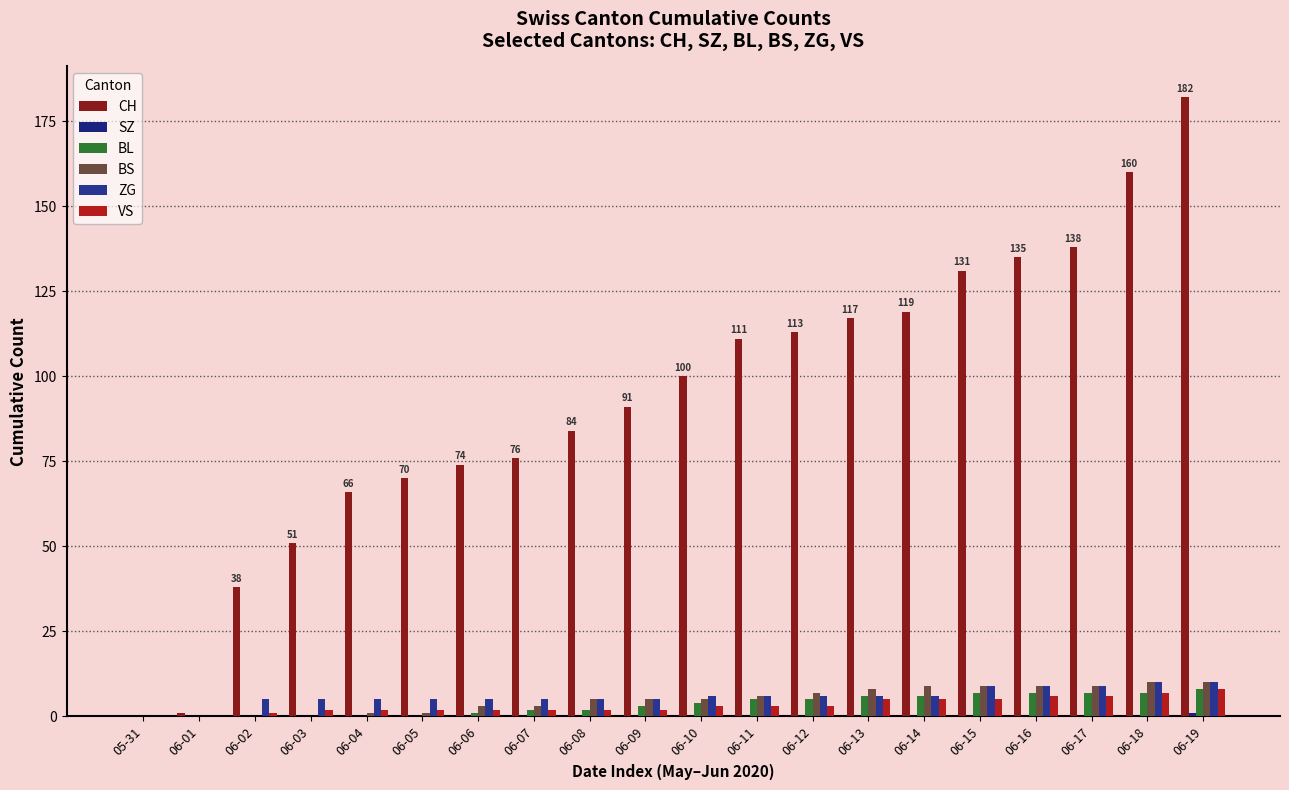

The VS series shows 2 at 06-07. True or false?

True